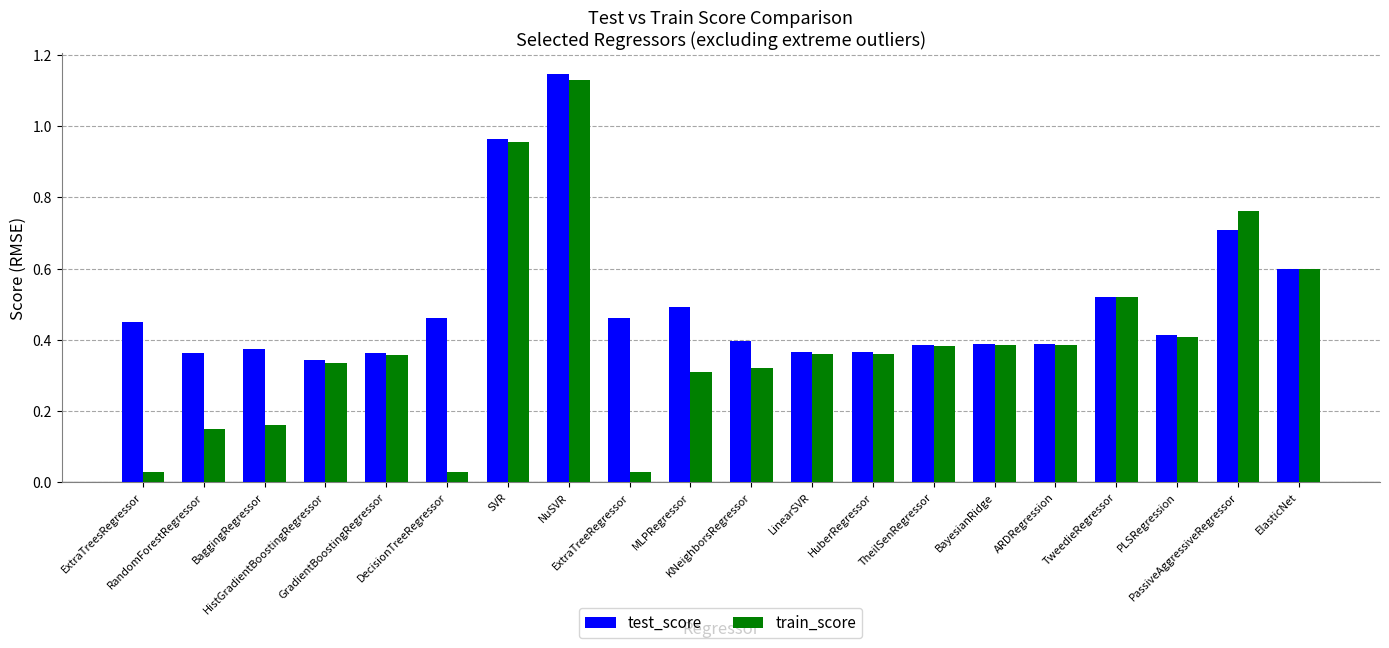

Rank the series by their average value, from lowest to highest.

train_score, test_score